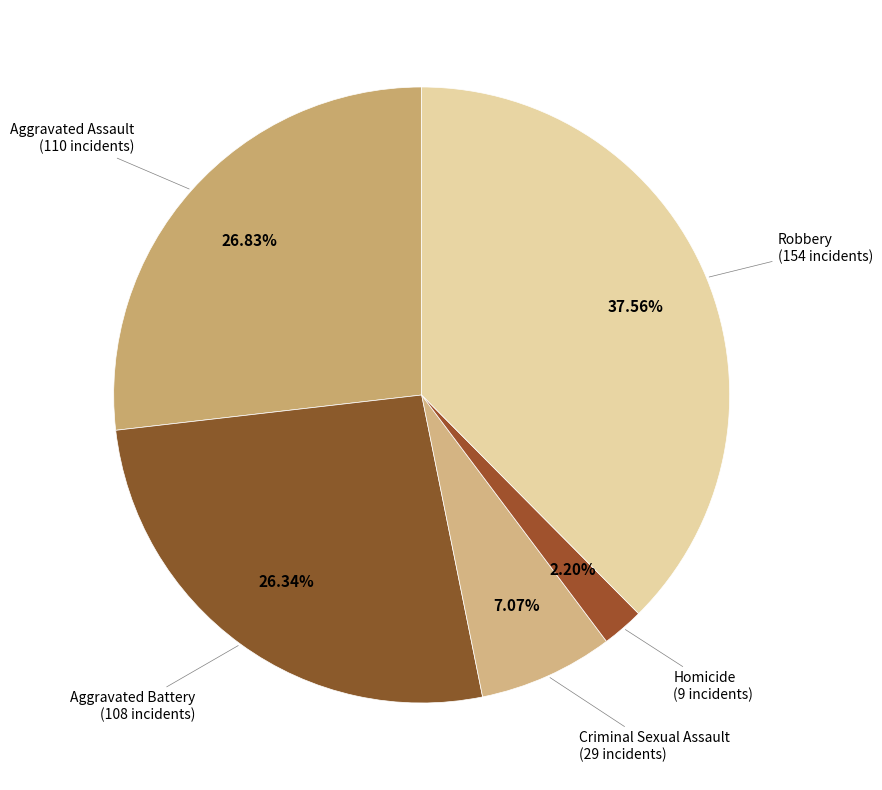

How many slices are in this pie chart?

5